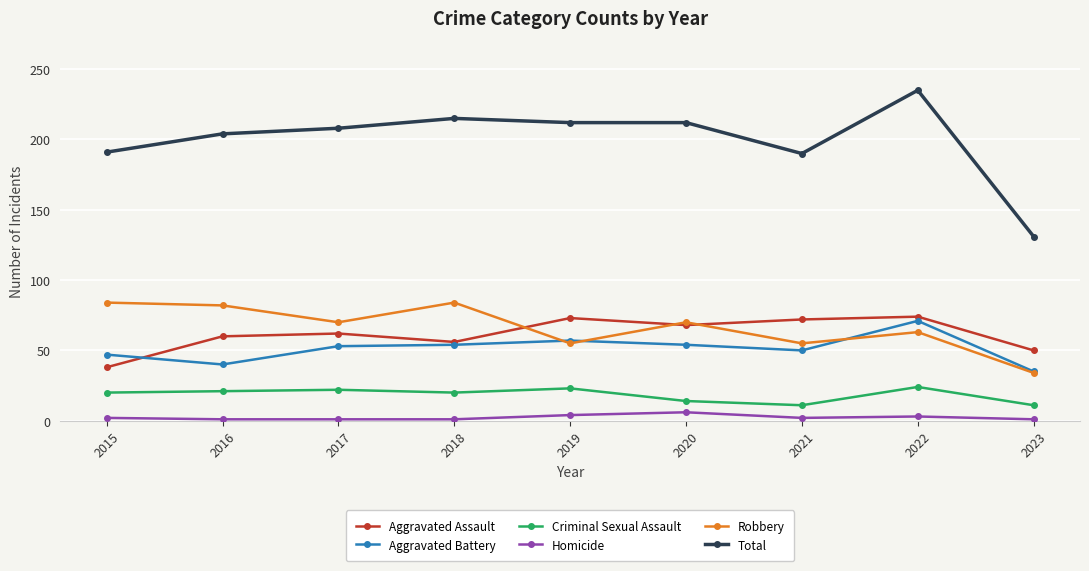

What is the value of the Aggravated Battery point at the 8th from the left?

71